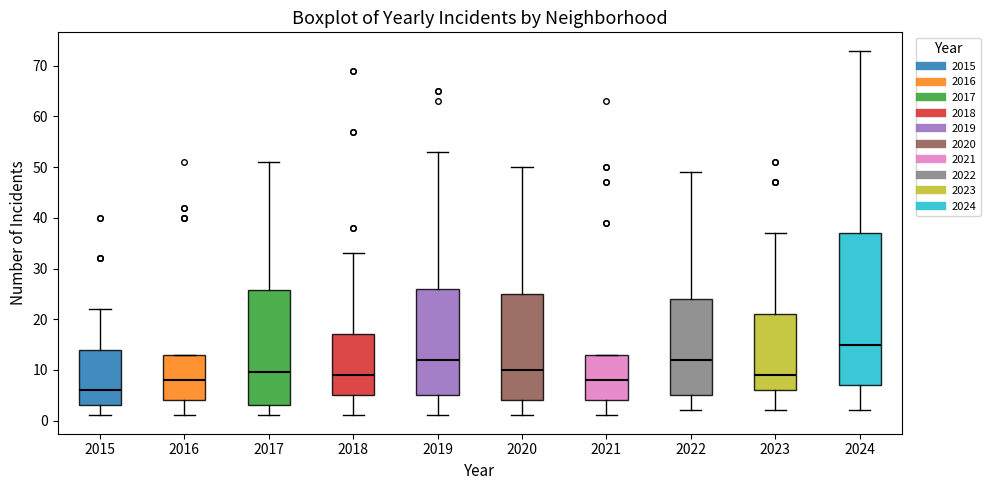

Reading left to right, transcribe this box plot: for each box, give where its median line is, the range the box spans, and where its two whiskers end, as read against the y-axis. The values are not printed on the chart, so give them approximately, as read against the axis.

2015: median 6, box 3 to 14, whiskers 1 to 22
2016: median 8, box 4 to 13, whiskers 1 to 13
2017: median 10, box 3 to 26, whiskers 1 to 51
2018: median 9, box 5 to 17, whiskers 1 to 33
2019: median 12, box 5 to 26, whiskers 1 to 53
2020: median 10, box 4 to 25, whiskers 1 to 50
2021: median 8, box 4 to 13, whiskers 1 to 13
2022: median 12, box 5 to 24, whiskers 2 to 49
2023: median 9, box 6 to 21, whiskers 2 to 37
2024: median 15, box 7 to 37, whiskers 2 to 73